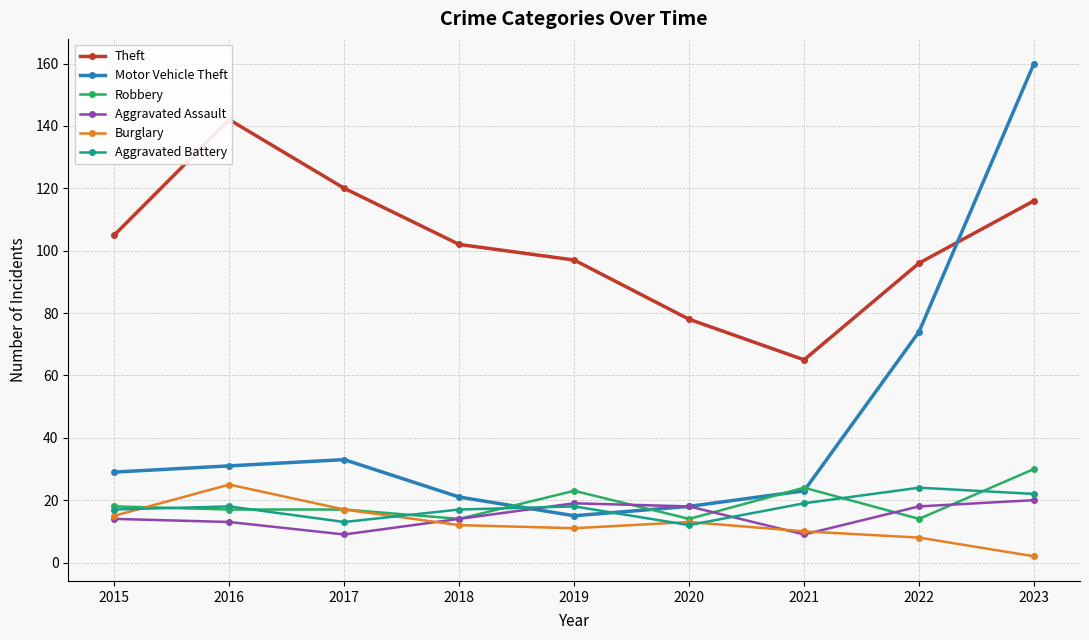

Is the value of Aggravated Battery at 2019 greater than the value of Burglary at 2019?

Yes